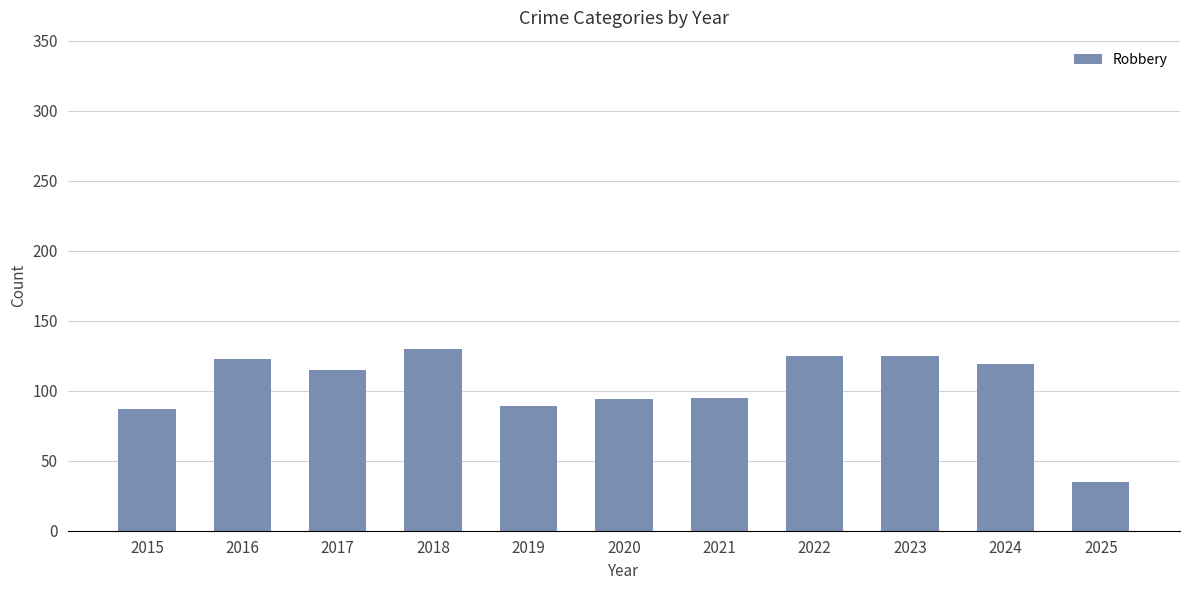

What is the change in value from 2017 to 2021?

-20